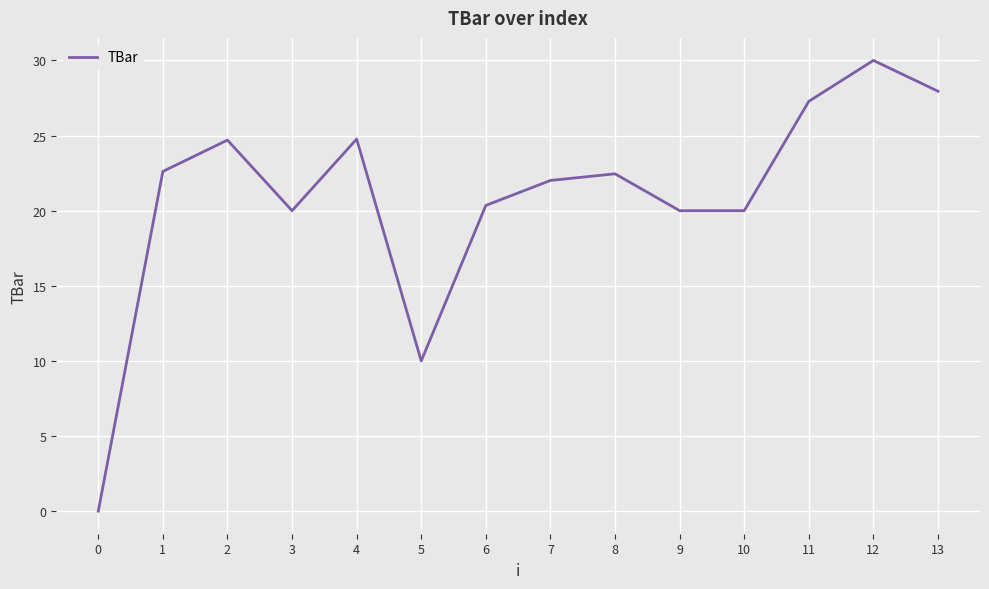

The chart shows a value of 46.5 at 11. True or false?

False